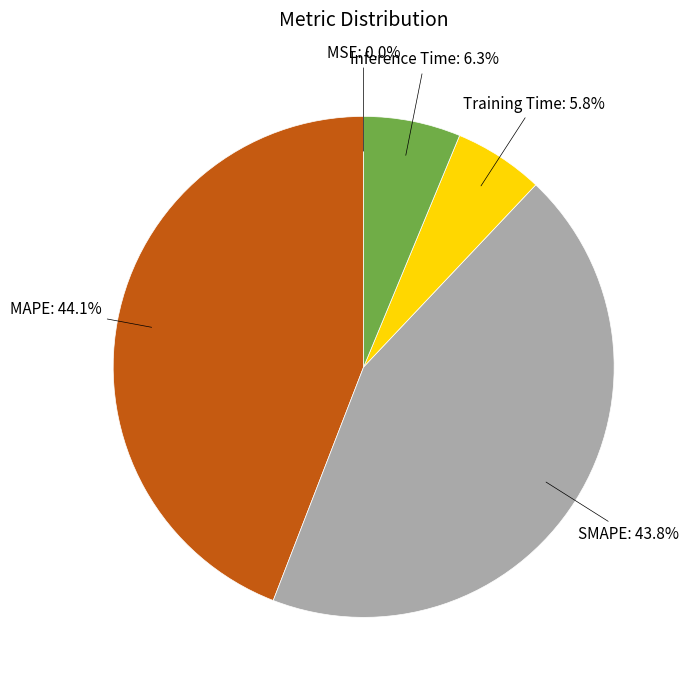

Is there any slice that represents more than half of the pie?

No